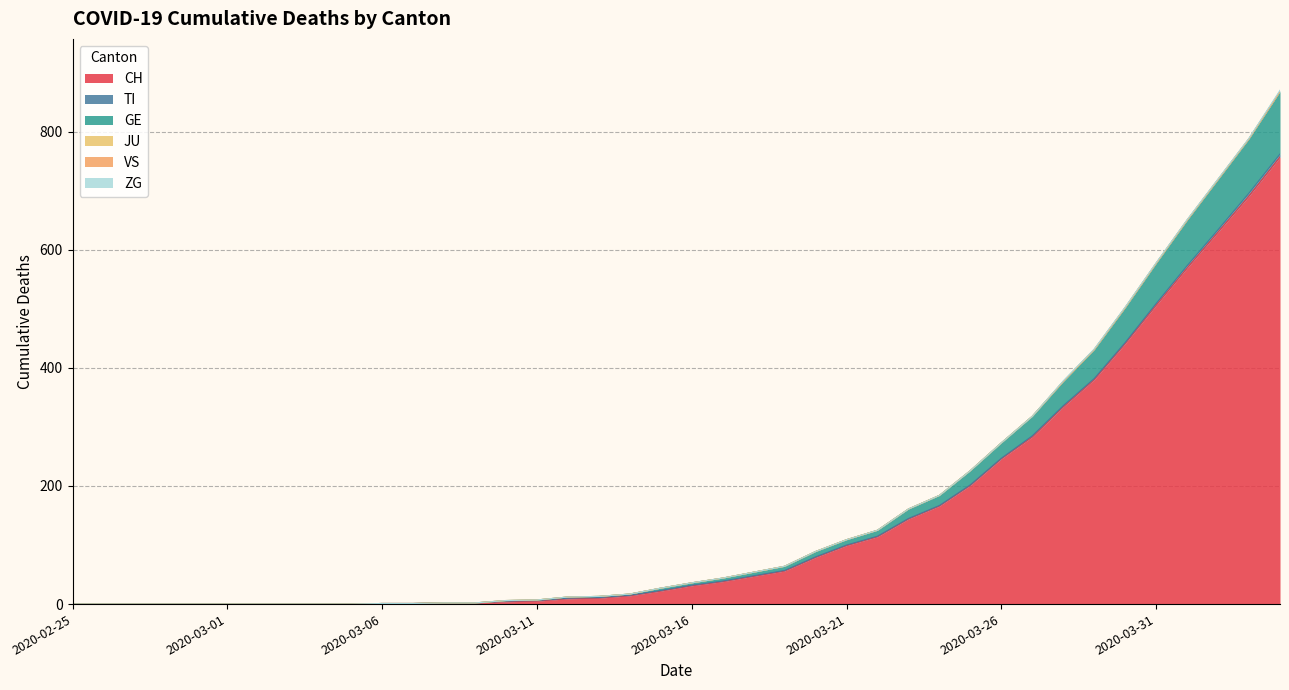

How many positive values does the ZG series have?

8